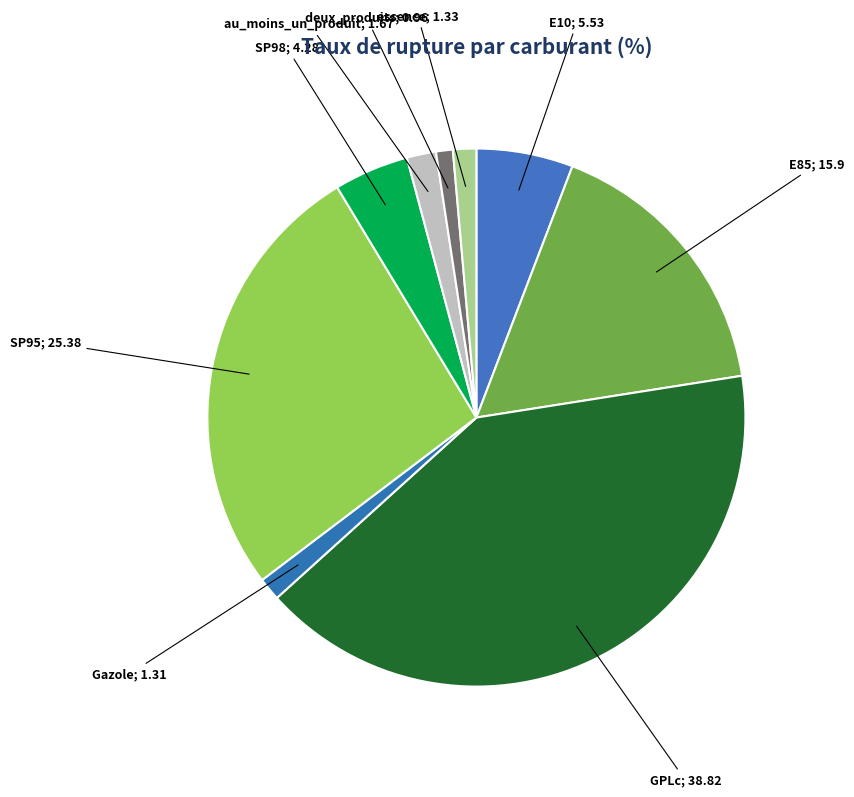

How many segments does this pie chart have?

9